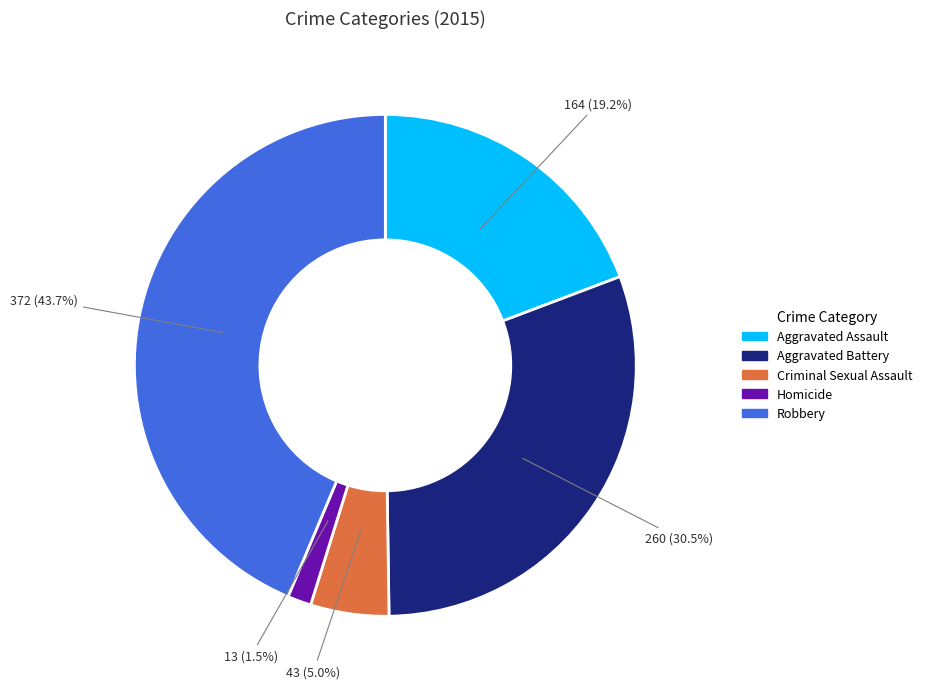

Is the sum of Criminal Sexual Assault and Aggravated Assault greater than half?

No